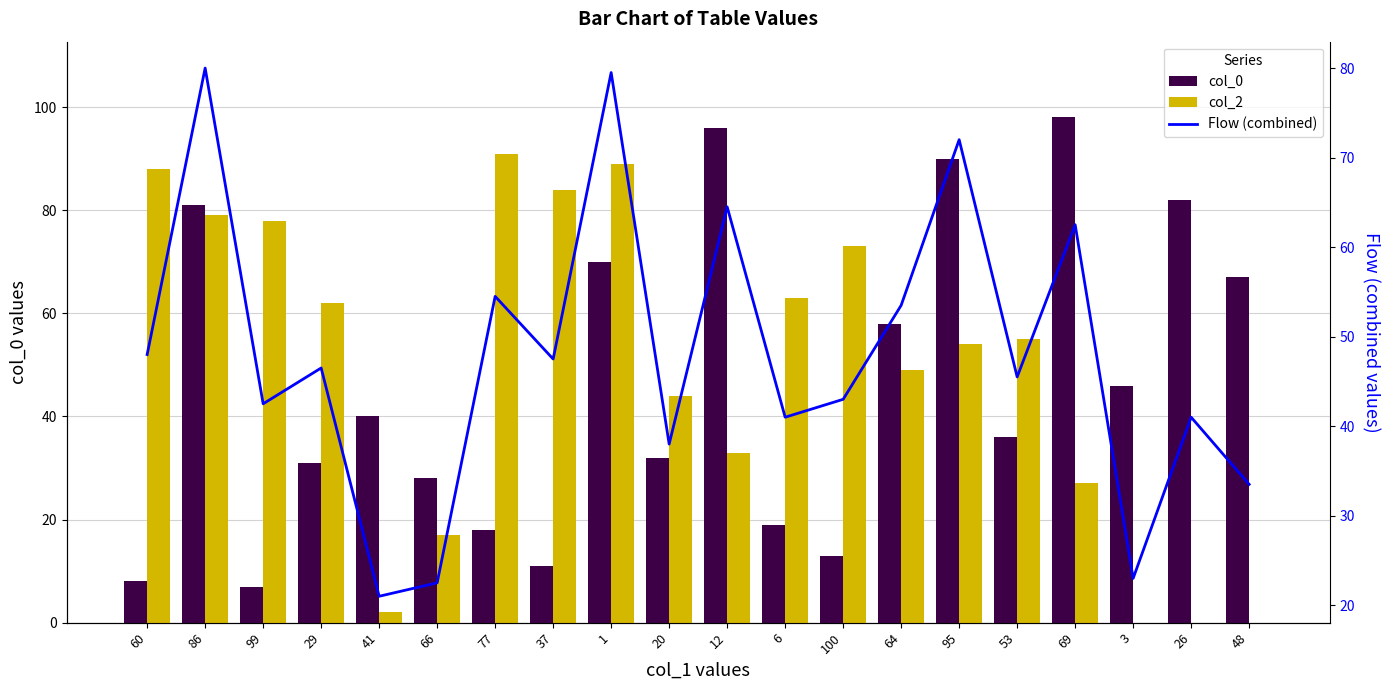

What is the approximate value of Flow (combined) at 26?

41.0